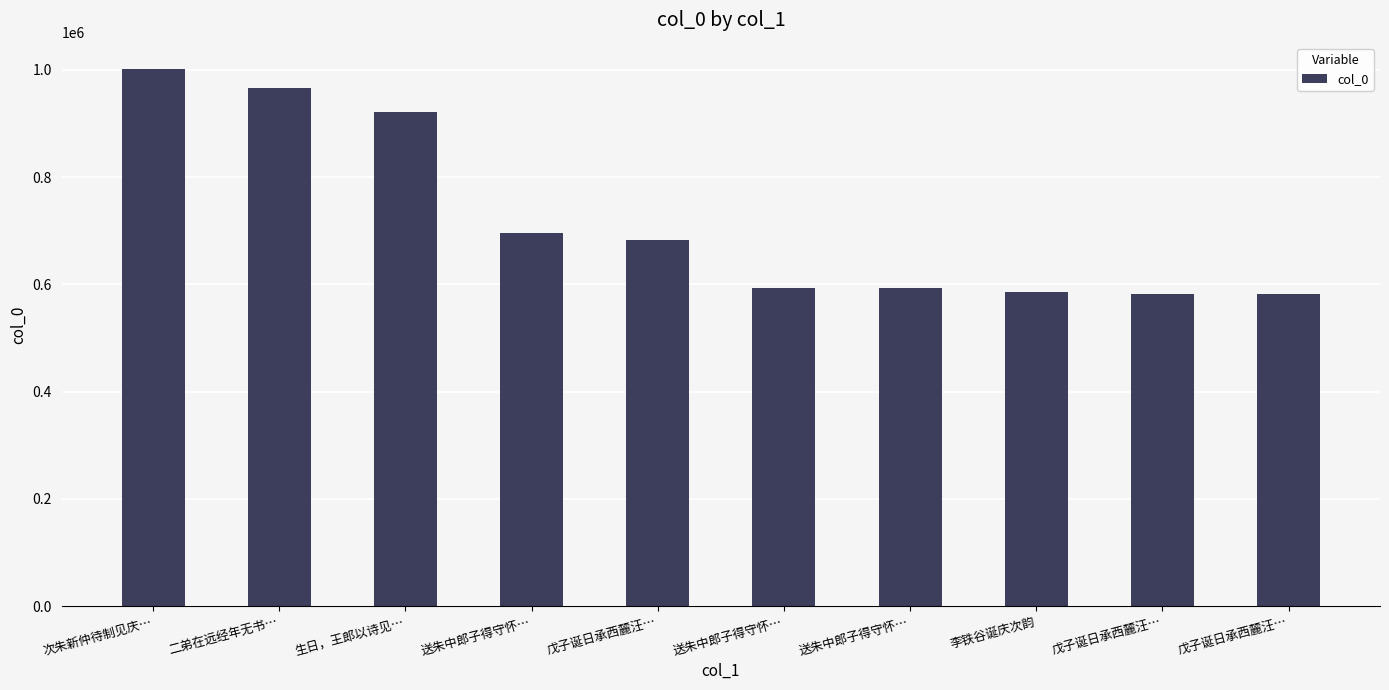

At which label is the value closest to 791652?

送朱中郎子得守怀…